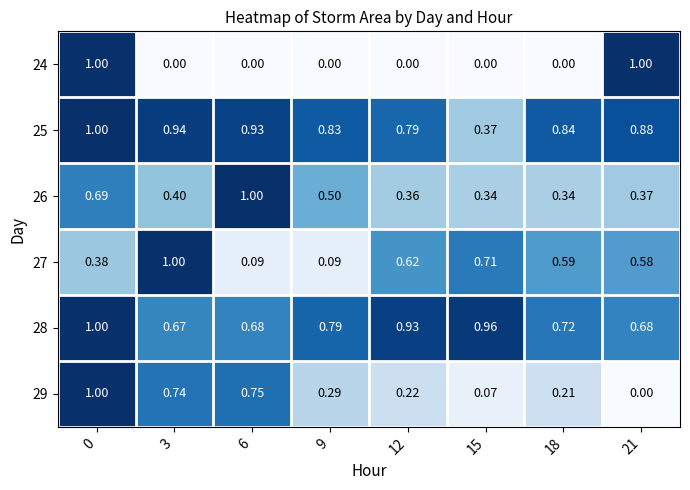

Between 12 and 21, which series saw the biggest shift?

24